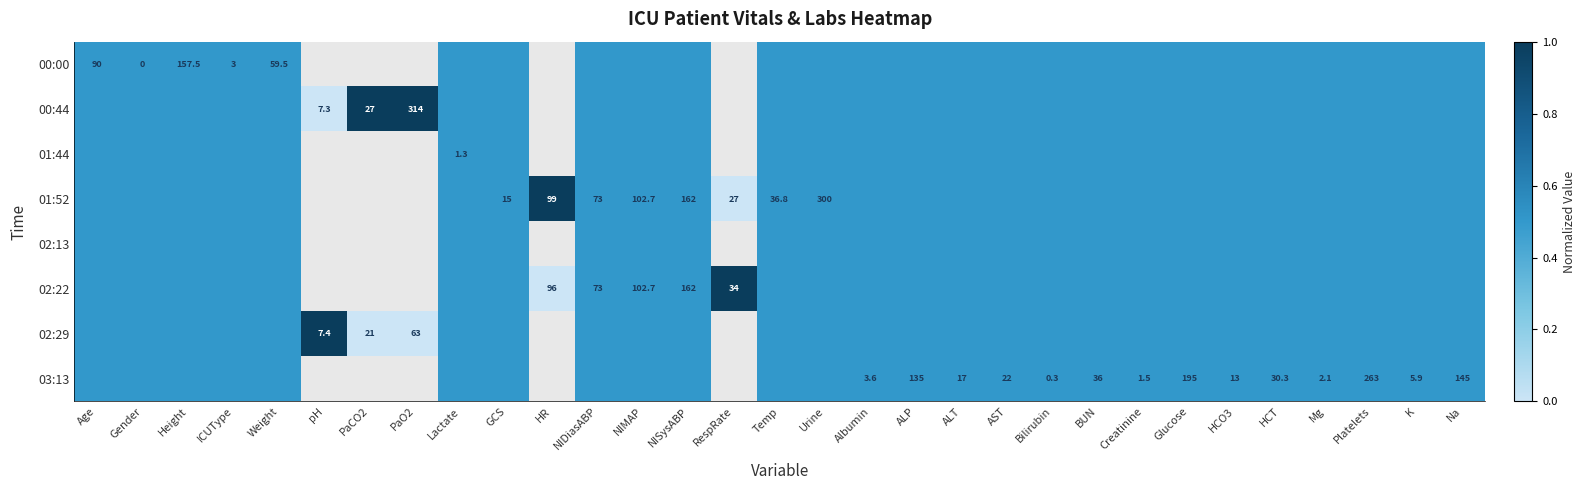

The value of 01:44 at Lactate is 1.3. True or false?

True